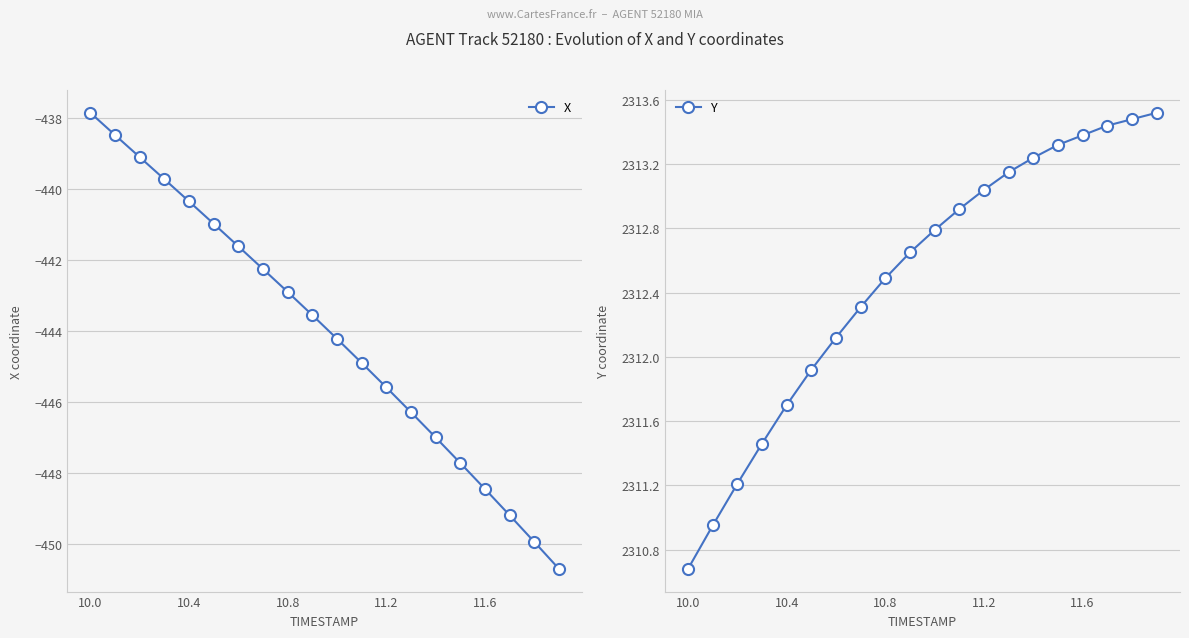

Which series has the largest total across all categories?

Y